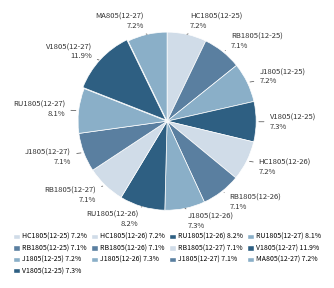

Count the number of slices in the pie.

13